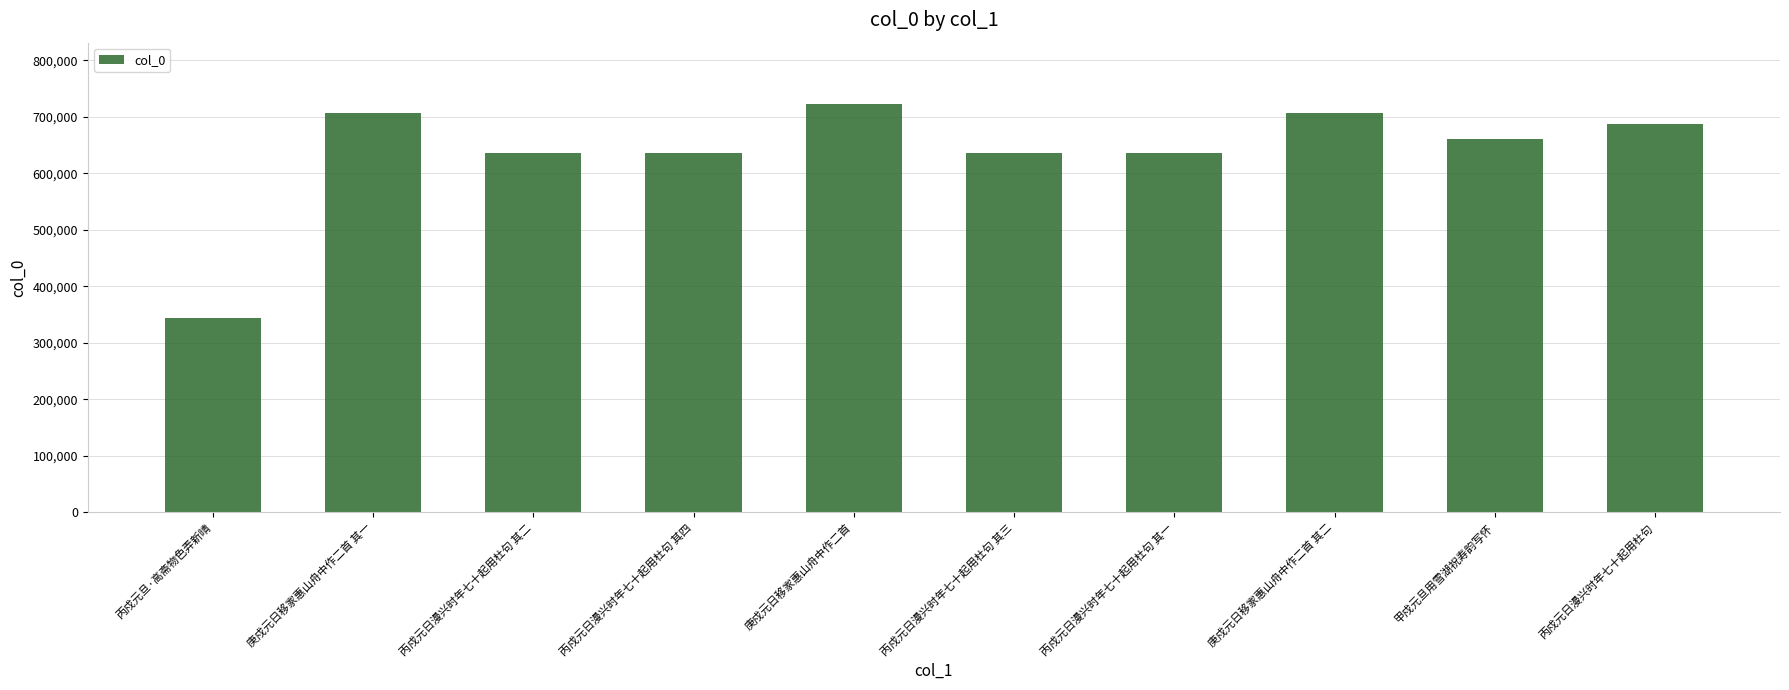

Which category has the lowest value across all series?

丙戍元旦·高斋物色弄新晴